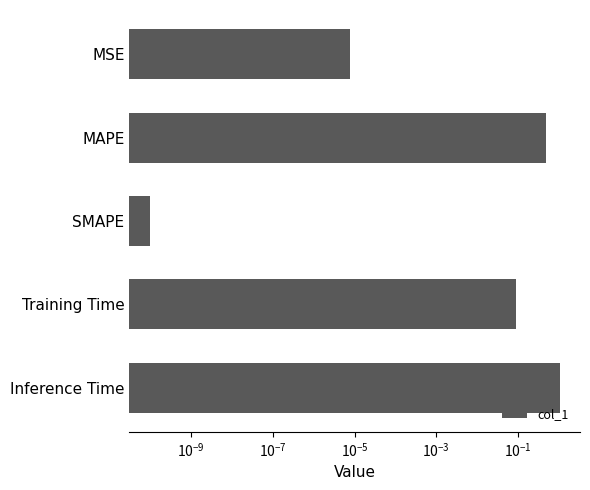

True or false: the data shows 1.4 at Inference Time.

False